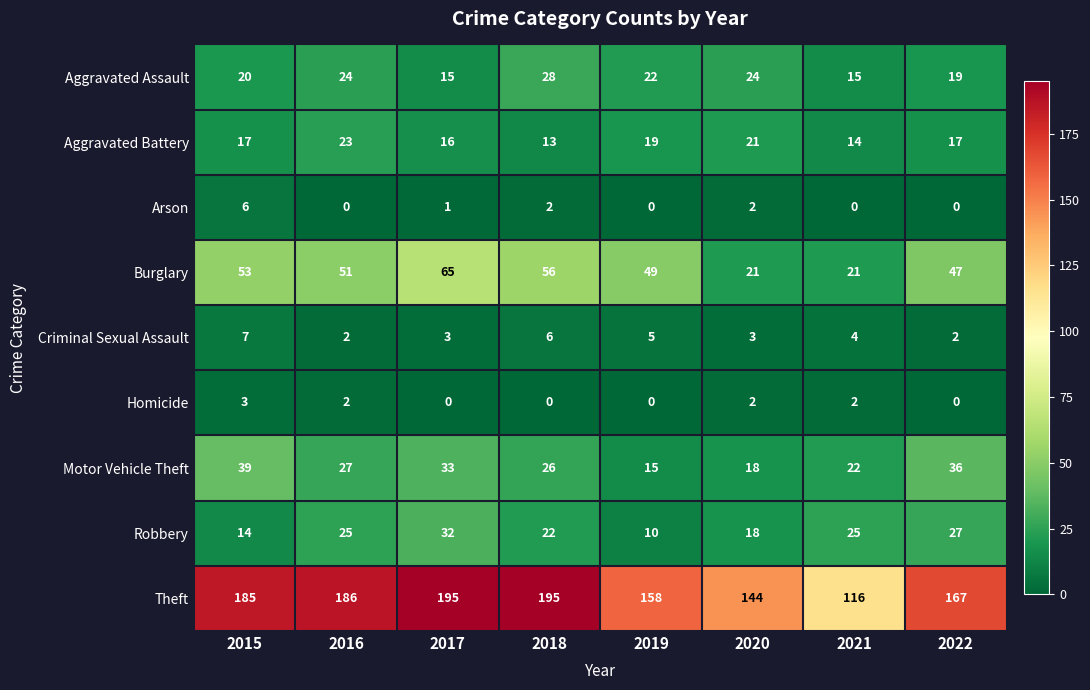

How many distinct data groups are displayed?

9